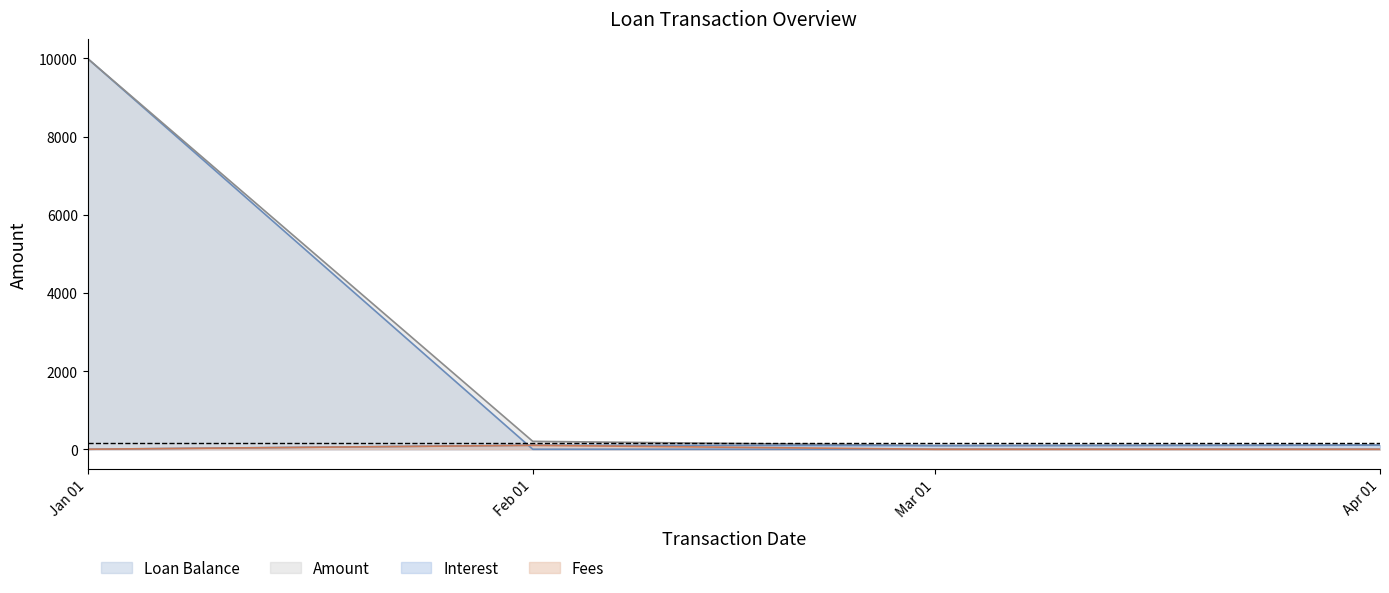

What is the average value of the Interest series?

75.2